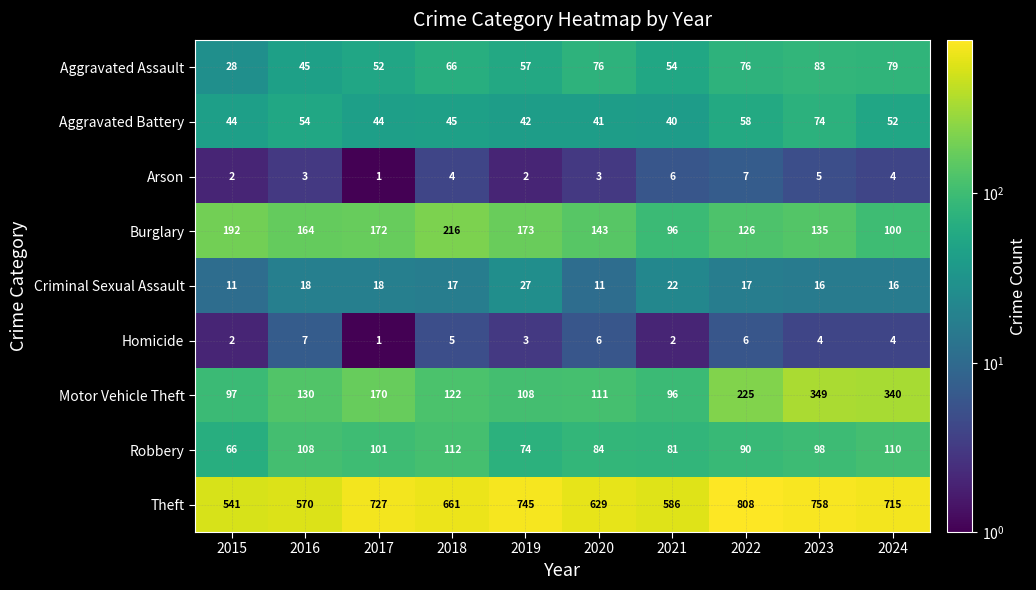

What is the maximum value shown in the chart?

808